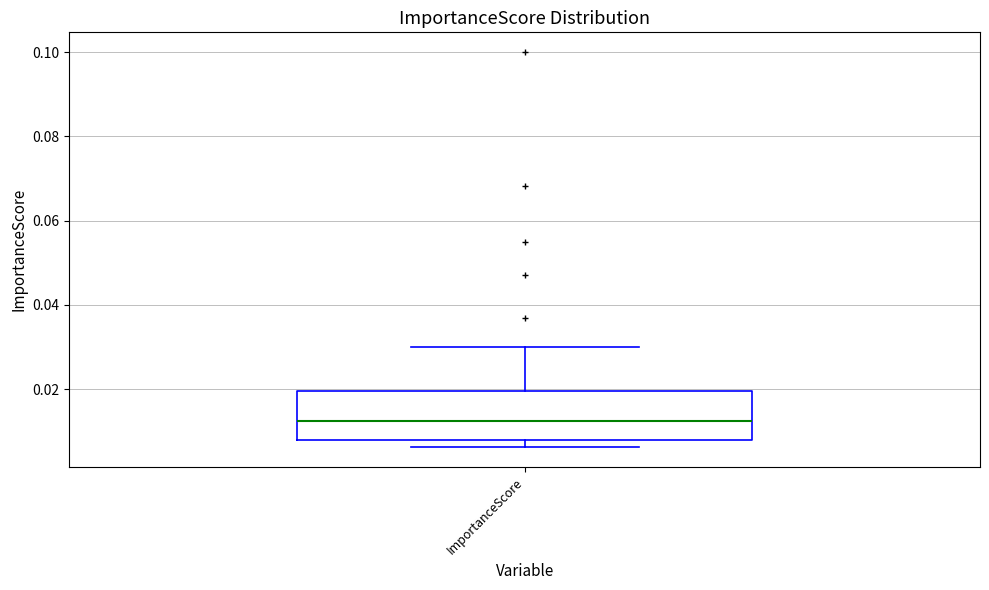

Read this box plot against the y-axis: the position of the median line, the range covered by the box, and the ends of both whiskers. The values are not printed on the chart, so give them approximately, as read against the axis.

median 0.012, box 0.008 to 0.020, whiskers 0.006 to 0.030